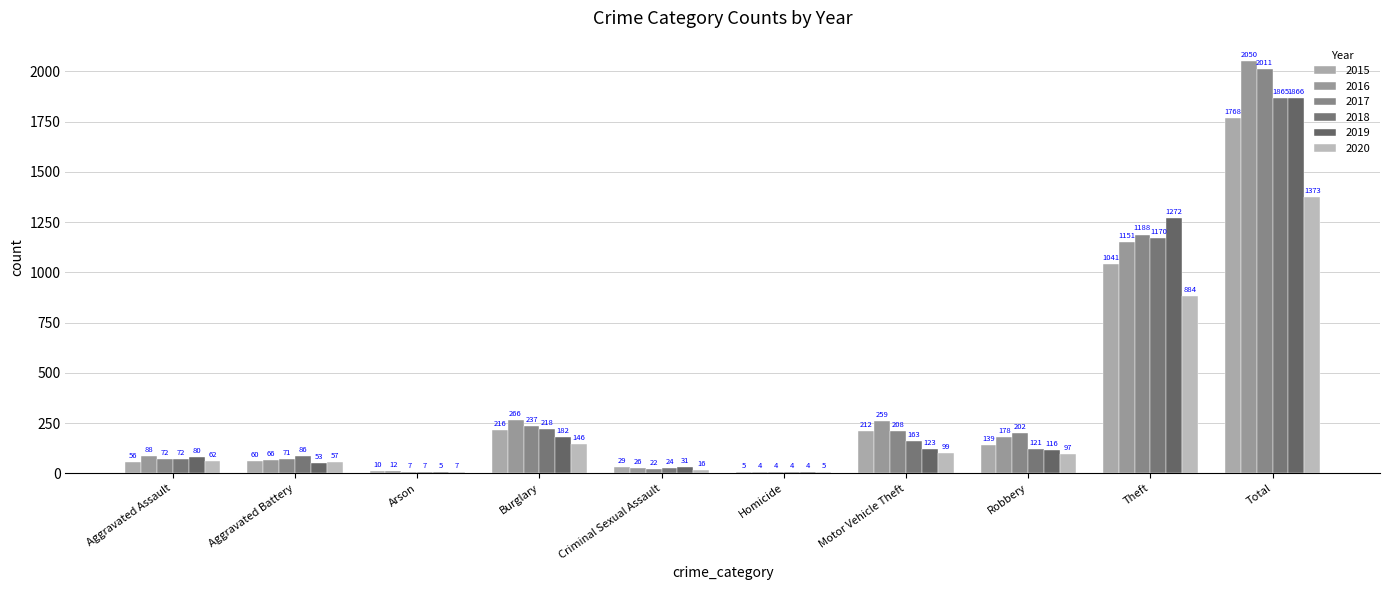

The value of 2016 at Arson is 22. True or false?

False